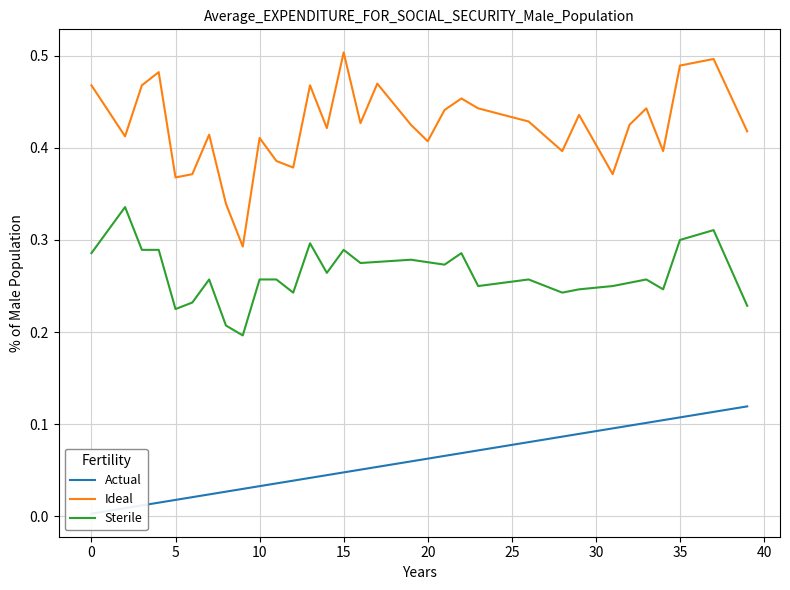

The value of Sterile at 35 is 0.3. True or false?

True